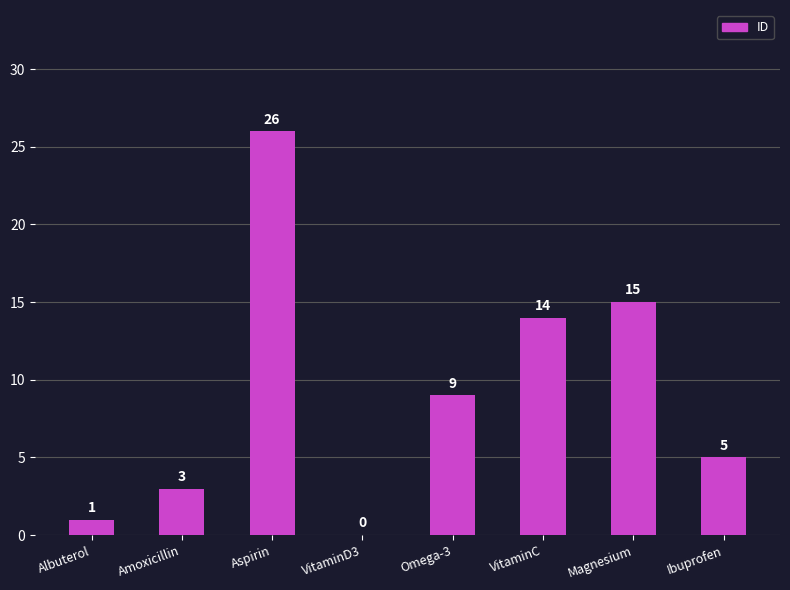

True or false: the data shows 8 at Ibuprofen.

False